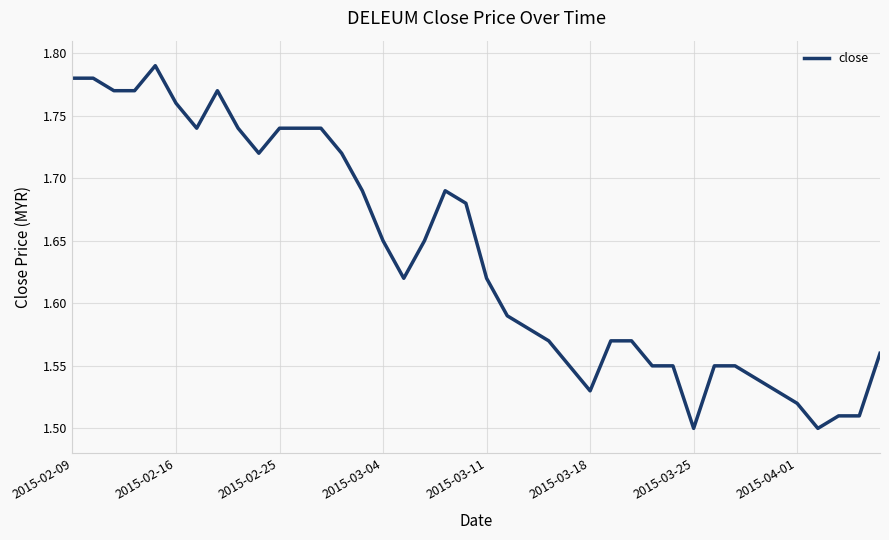

True or false: the data has more than 0 interior local peaks.

True